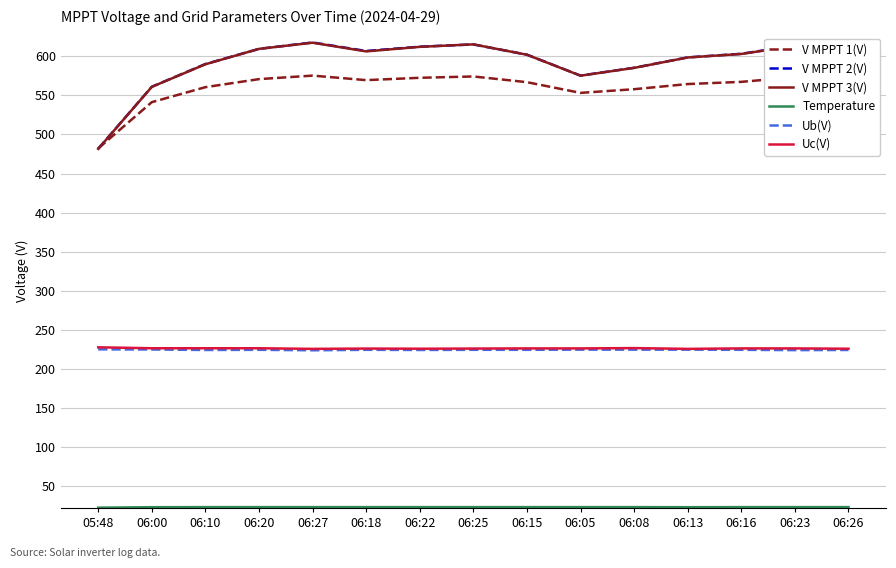

The Uc(V) series shows 225.8 at 06:26. True or false?

True